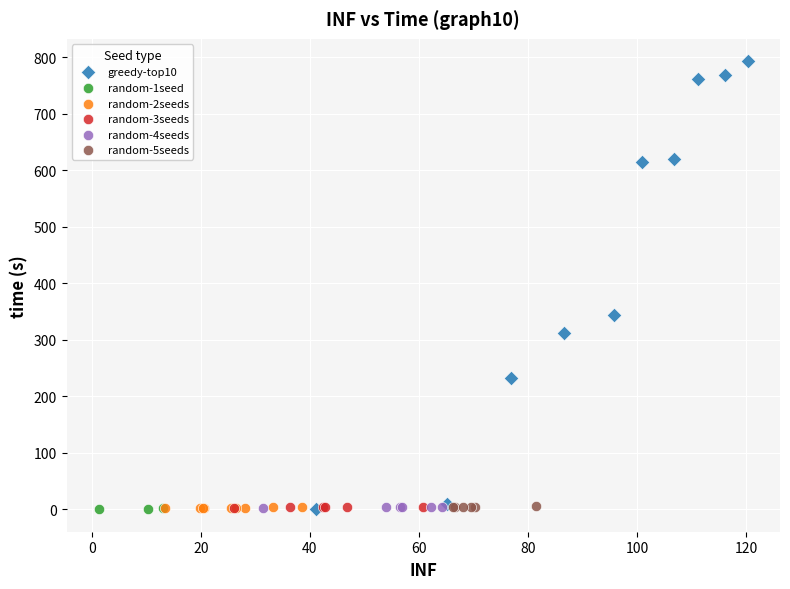

Which series reaches the maximum Y coordinate?

greedy-top10